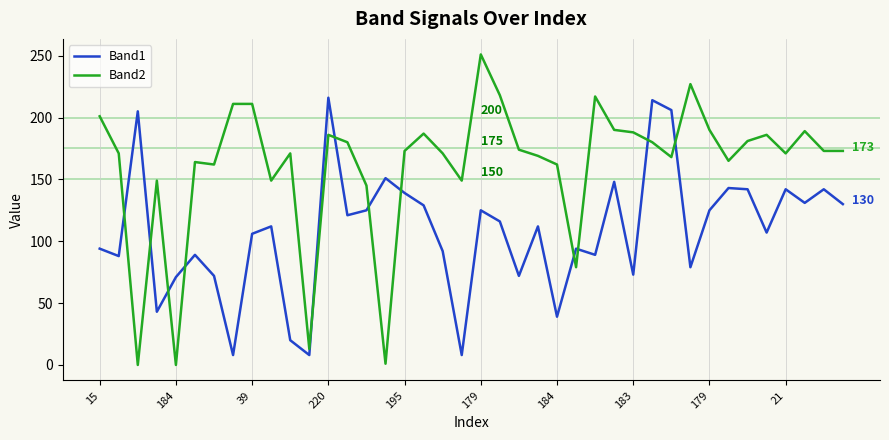

Which series has the widest spread of values?

Band2